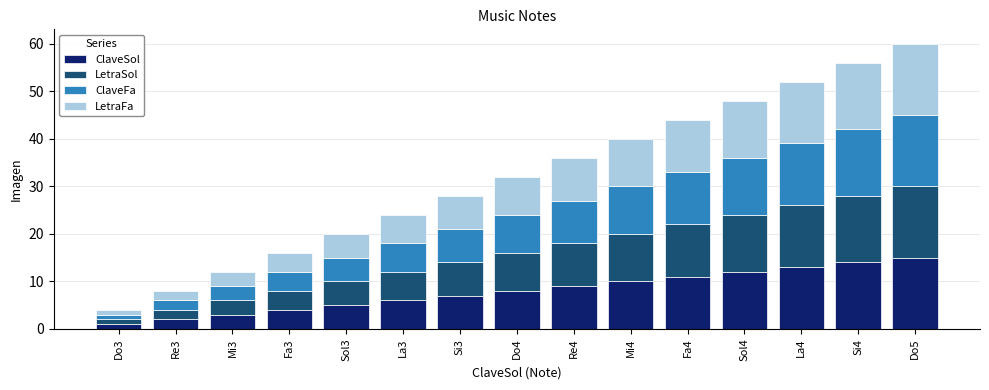

Is it true that ClaveSol equals 2 at Fa3?

False